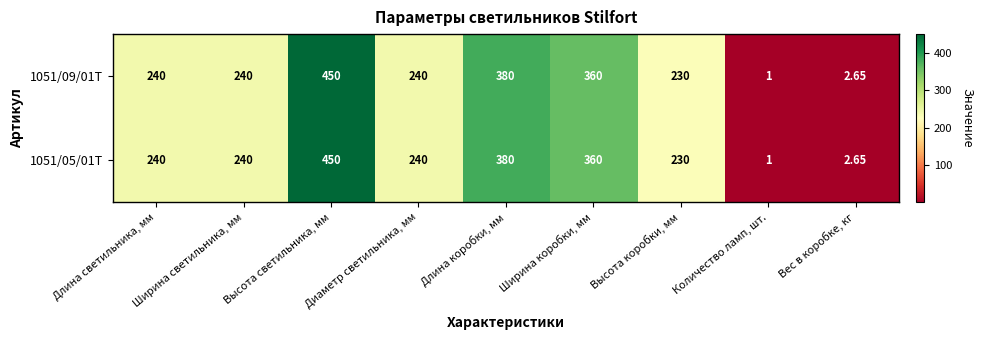

Which label corresponds to the largest value in the chart?

Высота светильника, мм